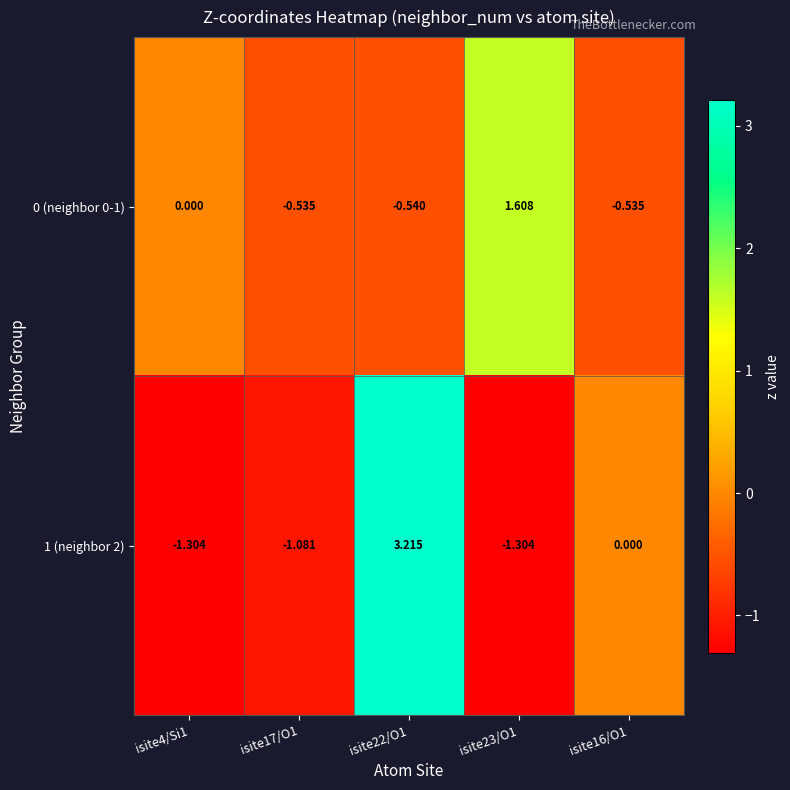

Is the value of 1 (neighbor 2) at isite16/O1 greater than the value of 0 (neighbor 0-1) at isite22/O1?

Yes